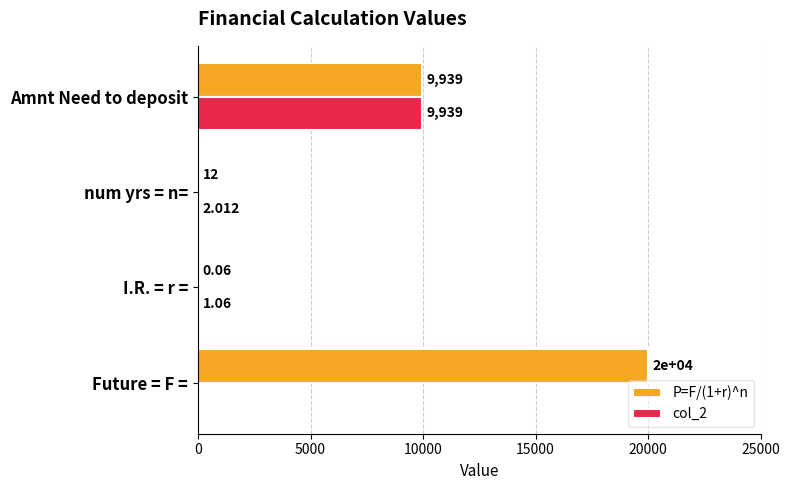

What is the sum of all P=F/(1+r)^n values?

29951.5